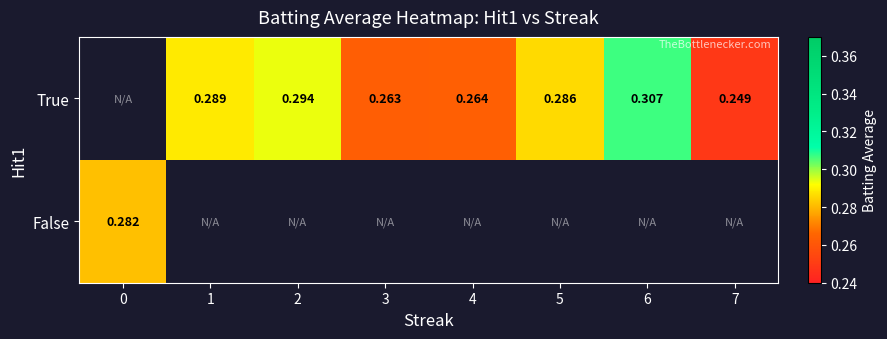

What is the approximate value of row_0 at 3?

0.3